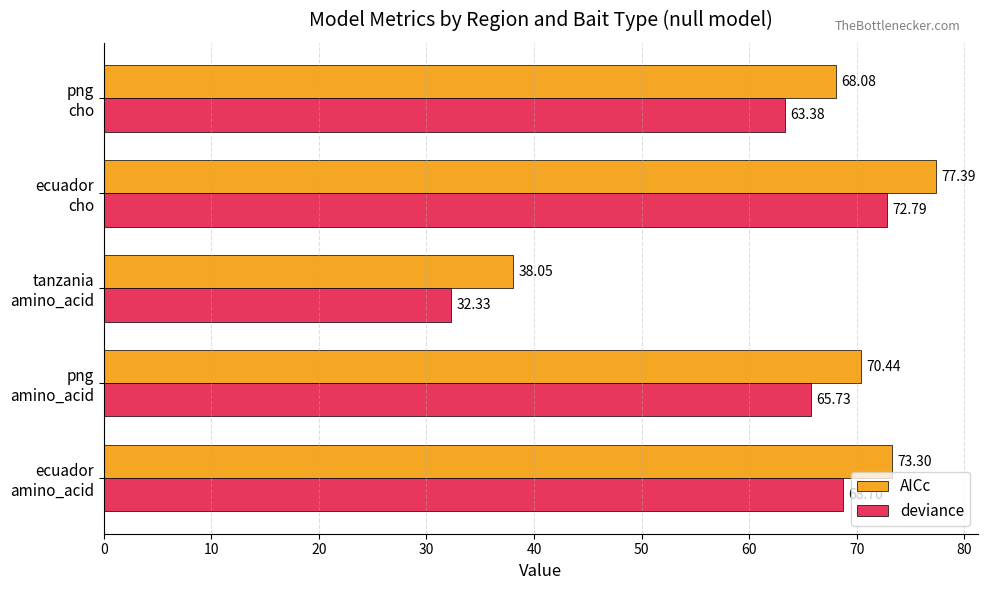

At how many categories does at least one series exceed 43?

4